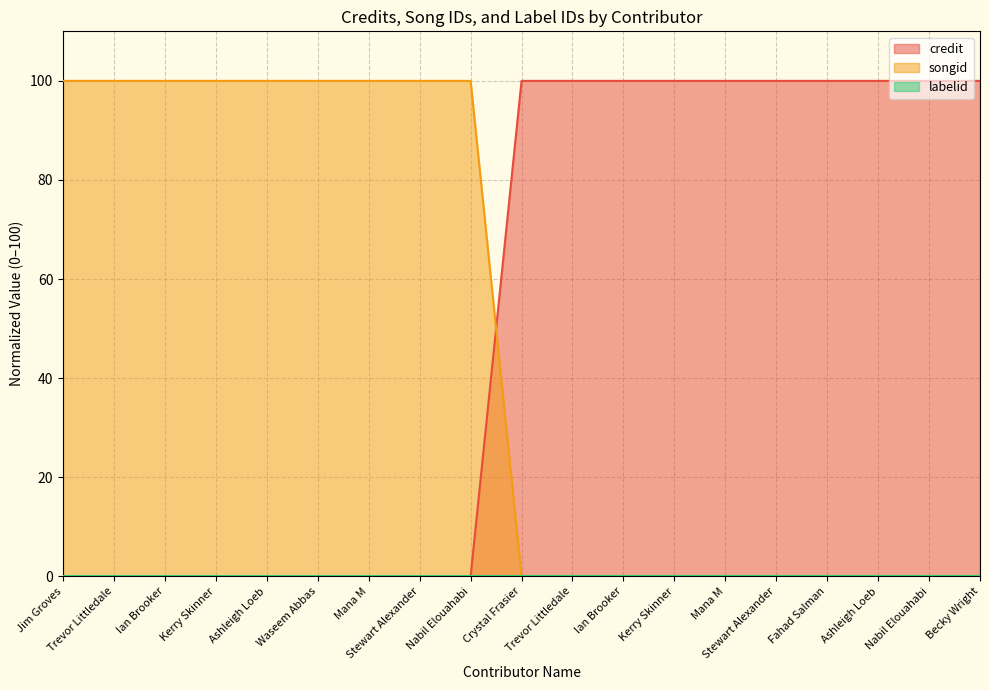

True or false: songid has a value of 160 at Trevor Littledale.

False